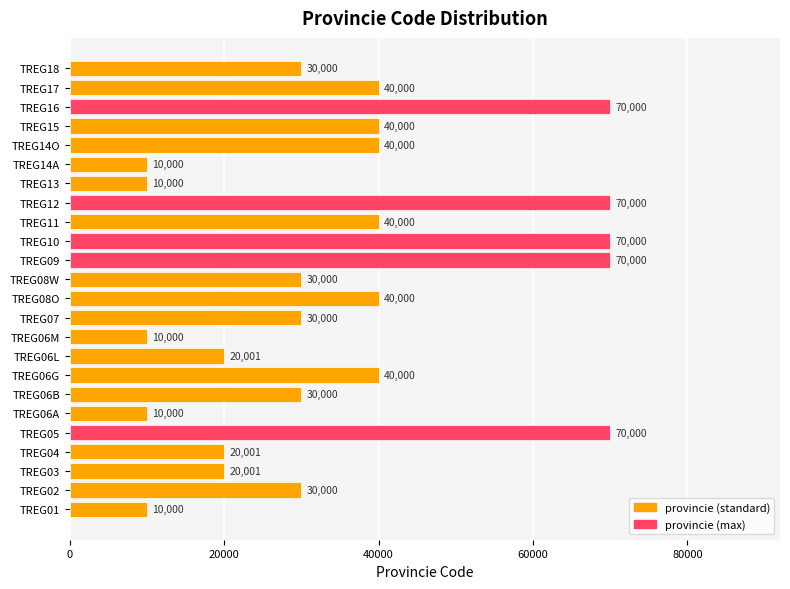

What is the difference between the maximum and minimum values?

60000